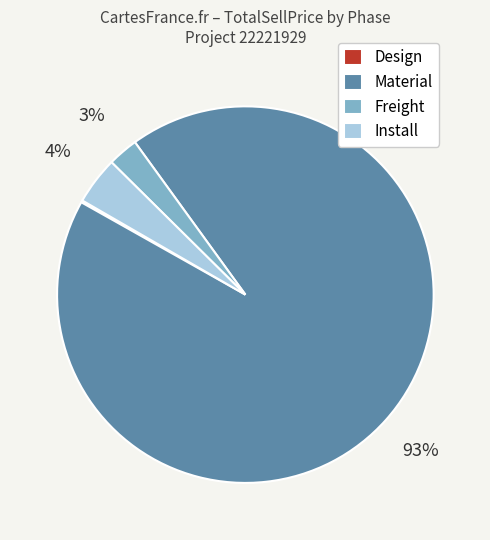

To the nearest percent, what is the difference between the largest and smallest slice percentages?

93%